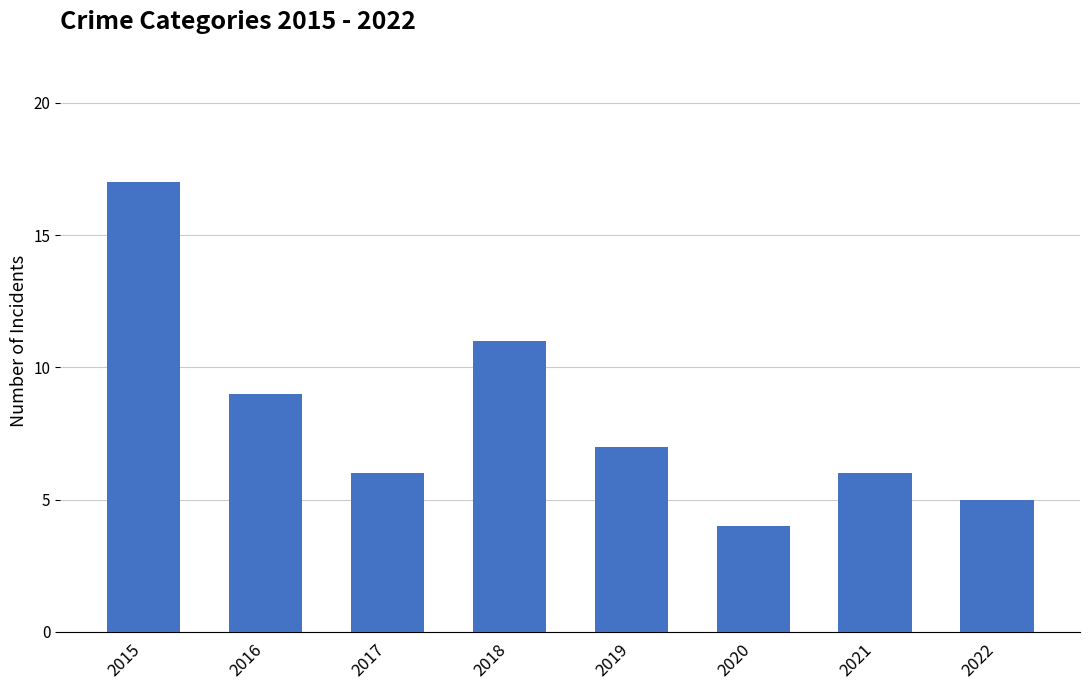

What is the change in value from 2019 to 2020?

-3